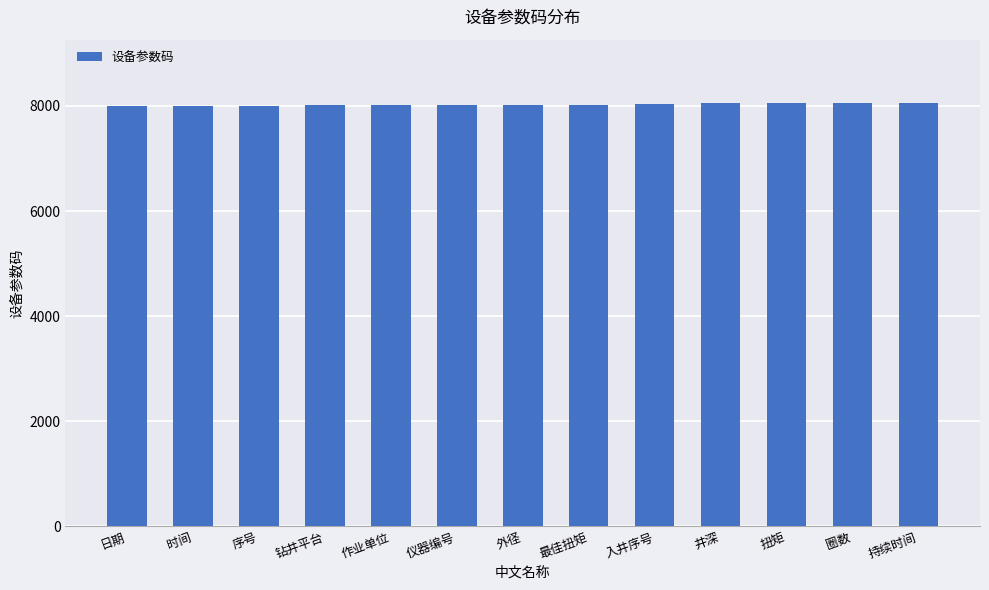

Are the bars horizontal?

No